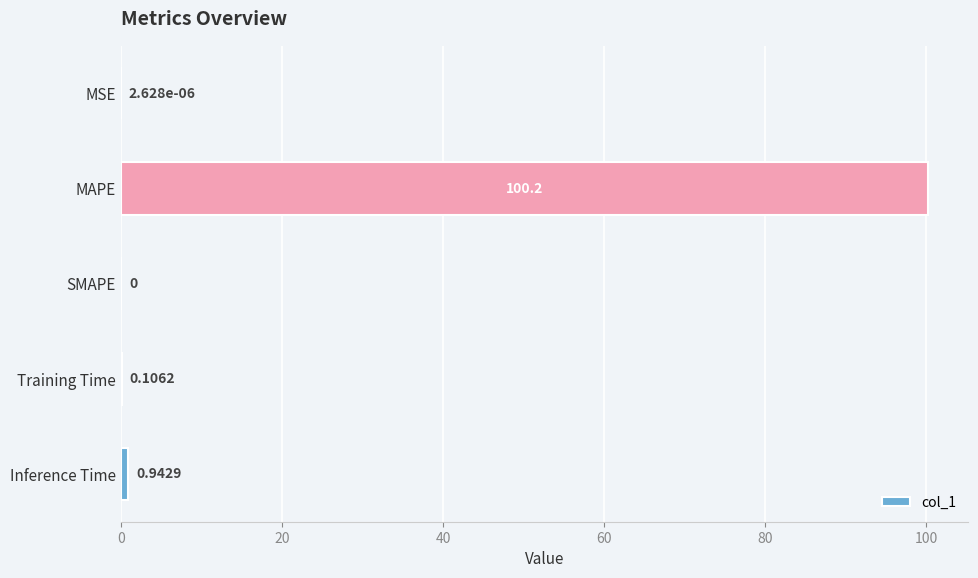

Are the bars horizontal?

Yes